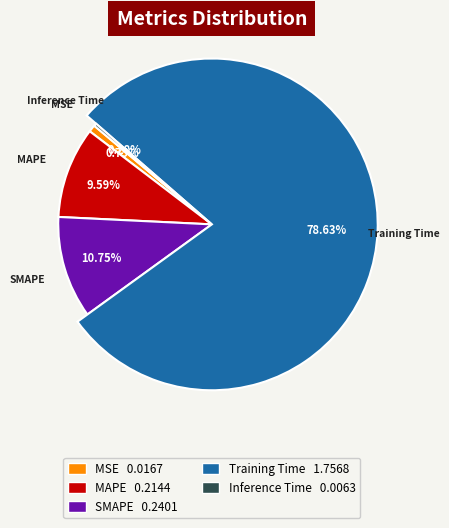

What is the majority slice?

Training Time